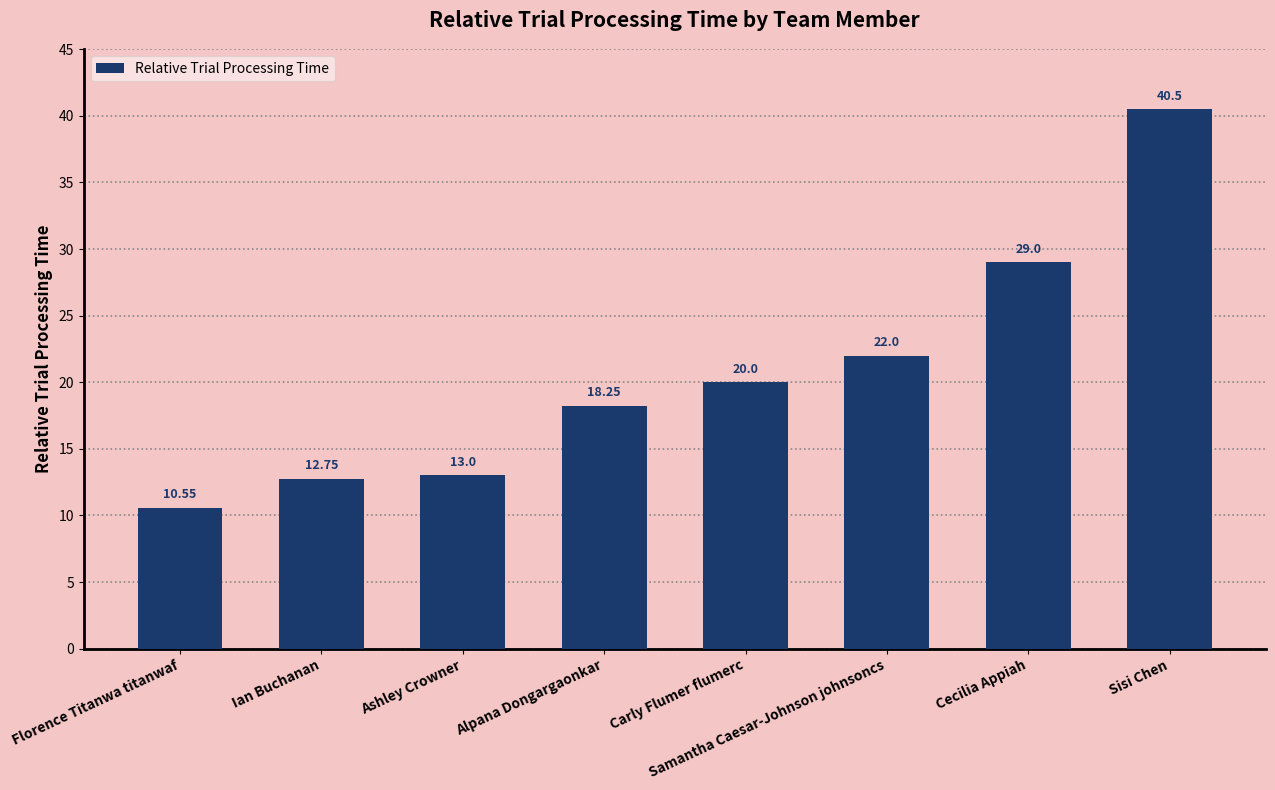

Is it true that the value at Cecilia Appiah is 29.0?

True